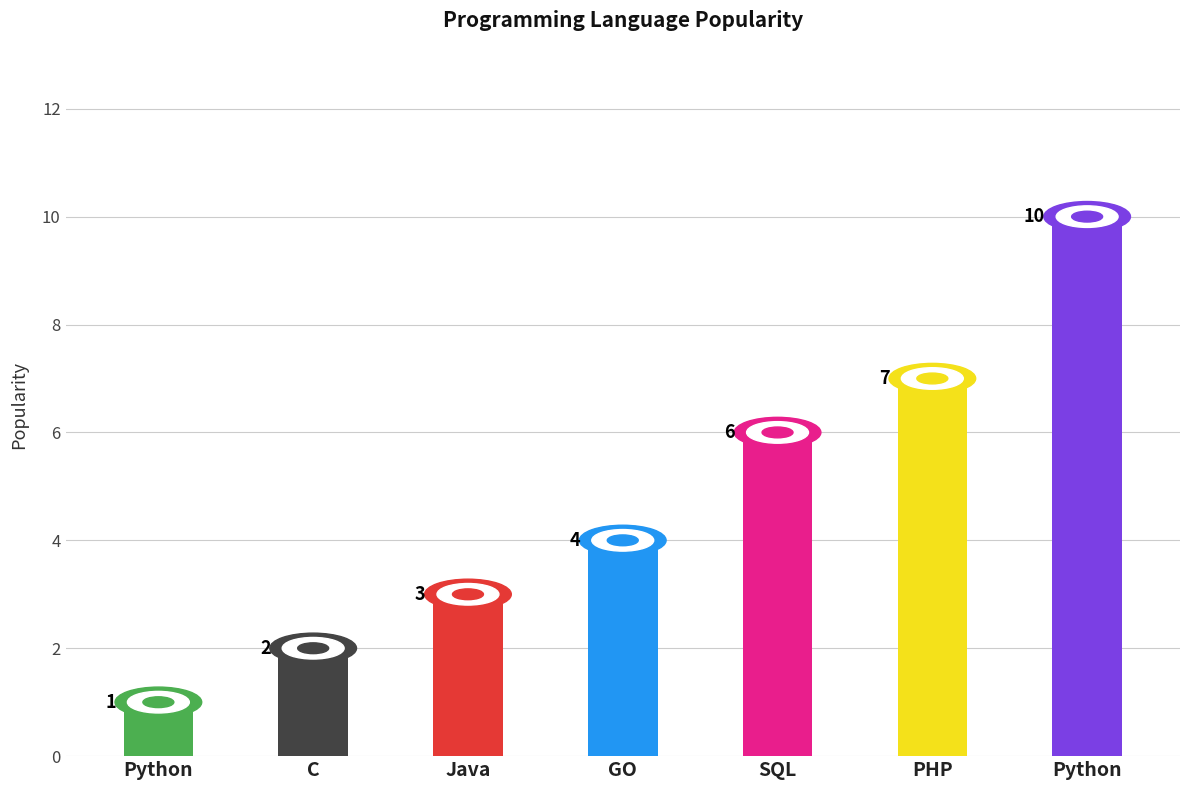

True or false: the data shows 5 at Java.

False